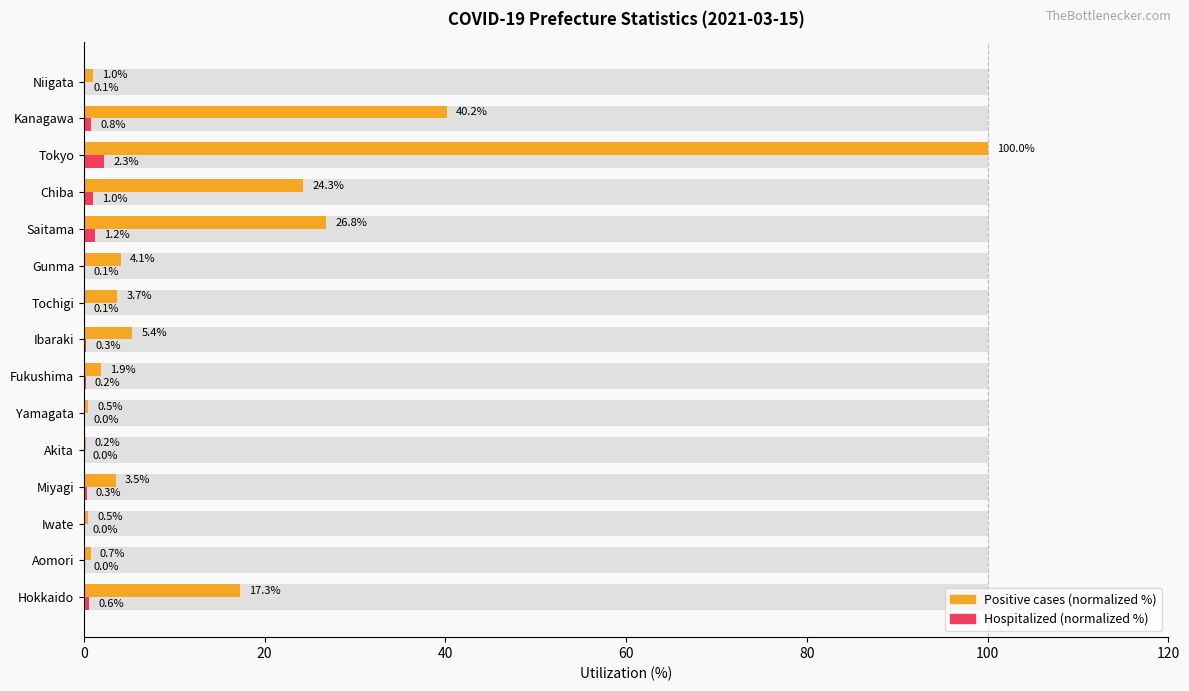

How many categories are shown in the chart?

15